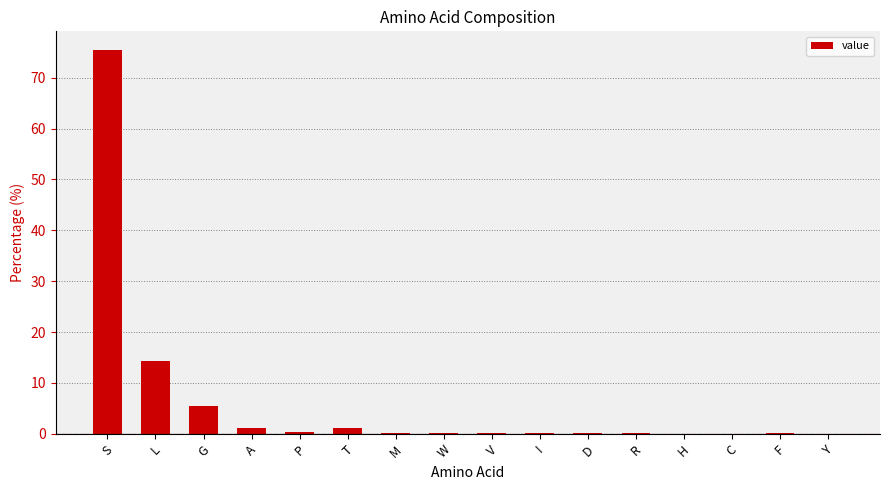

At which category does the chart reach its peak across all series?

S